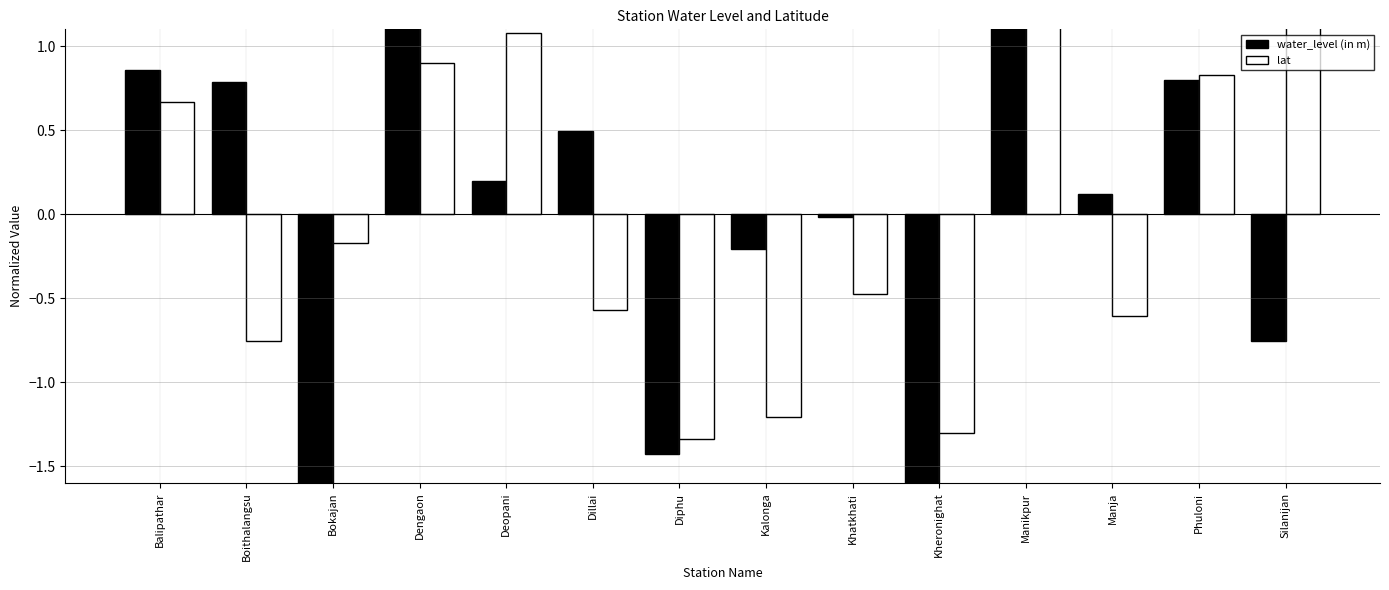

Reading left to right, what are all the values shown in this chart?

water_level (in m): Balipathar=0.9	Boithalangsu=0.8	Bokajan=-1.6	Dengaon=1.2	Deopani=0.2	Dillai=0.5	Diphu=-1.4	Kalonga=-0.2	Khatkhati=-0.0	Kheronighat=-1.8	Manikpur=1.3	Manja=0.1	Phuloni=0.8	Silanijan=-0.8
lat: Balipathar=0.7	Boithalangsu=-0.8	Bokajan=-0.2	Dengaon=0.9	Deopani=1.1	Dillai=-0.6	Diphu=-1.3	Kalonga=-1.2	Khatkhati=-0.5	Kheronighat=-1.3	Manikpur=1.3	Manja=-0.6	Phuloni=0.8	Silanijan=1.7